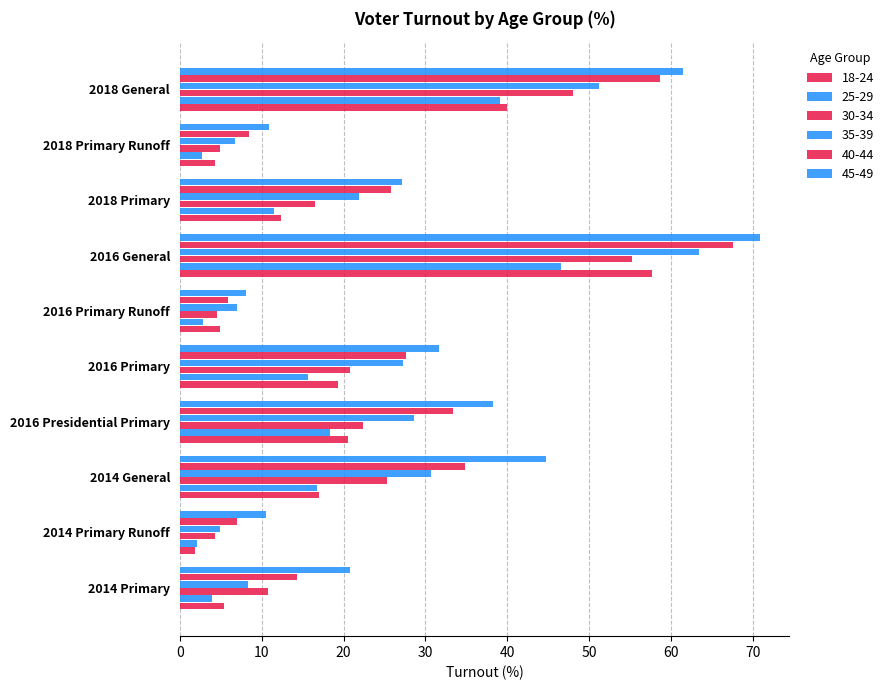

How many values in the 25-29 series exceed 15?

5